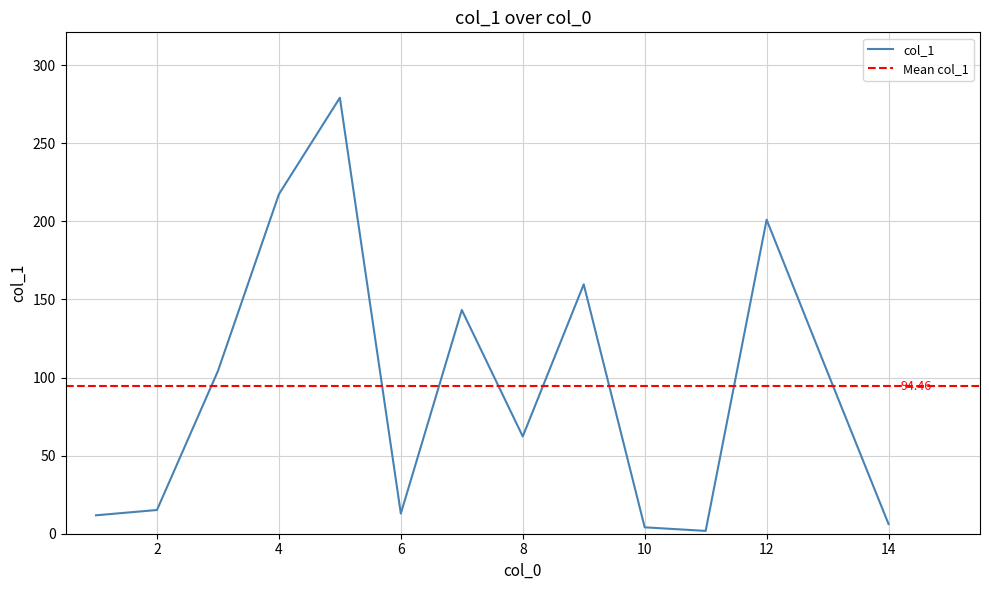

At which category does the chart reach its peak across all series?

5